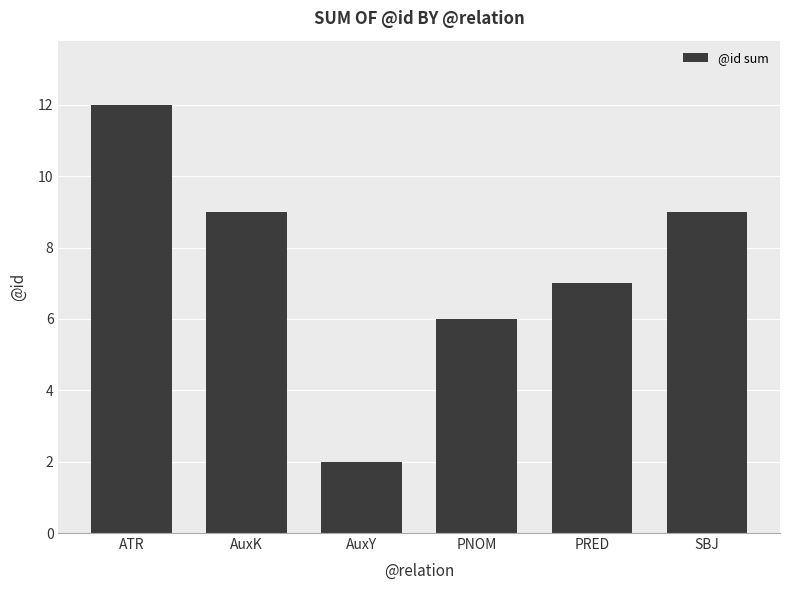

What is the average value?

8